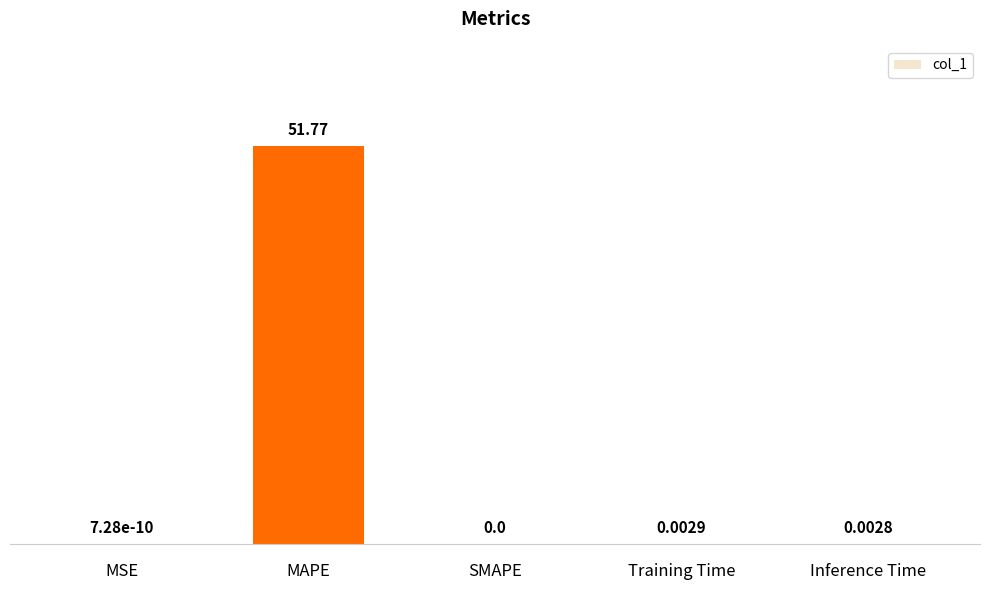

Are the bars horizontal?

No